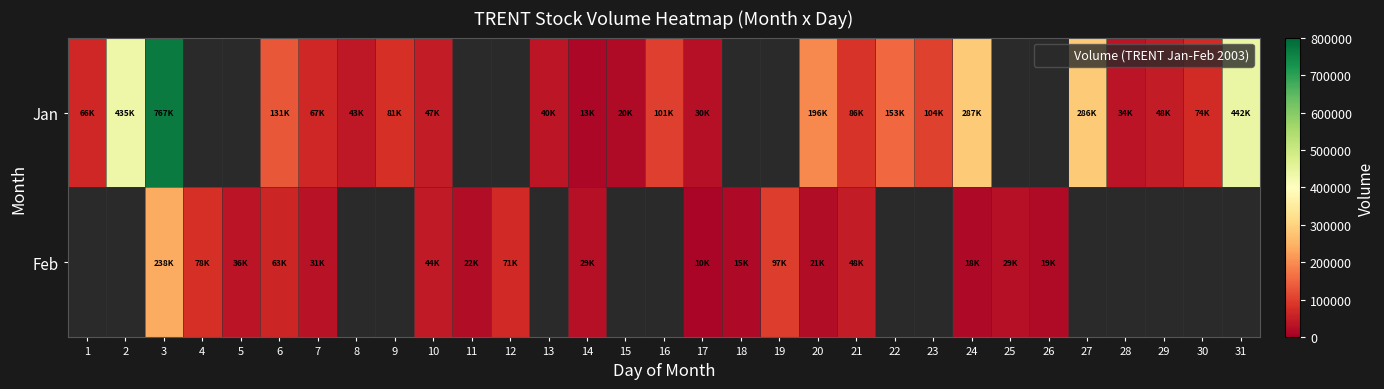

List the series in order of their overall mean, highest first.

Jan, Feb